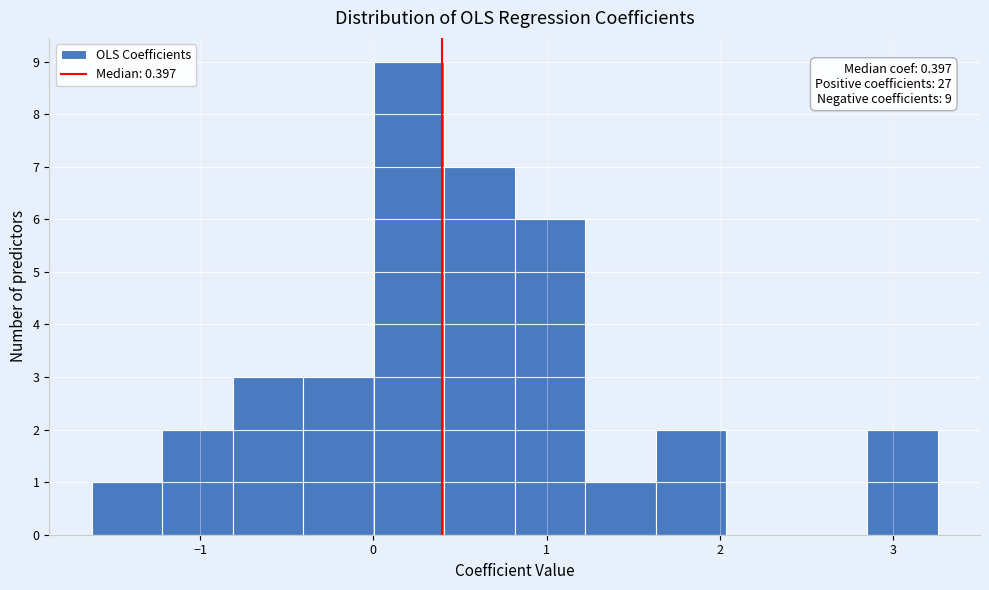

Which range on the x-axis has the tallest bar?

0.0 to 0.4